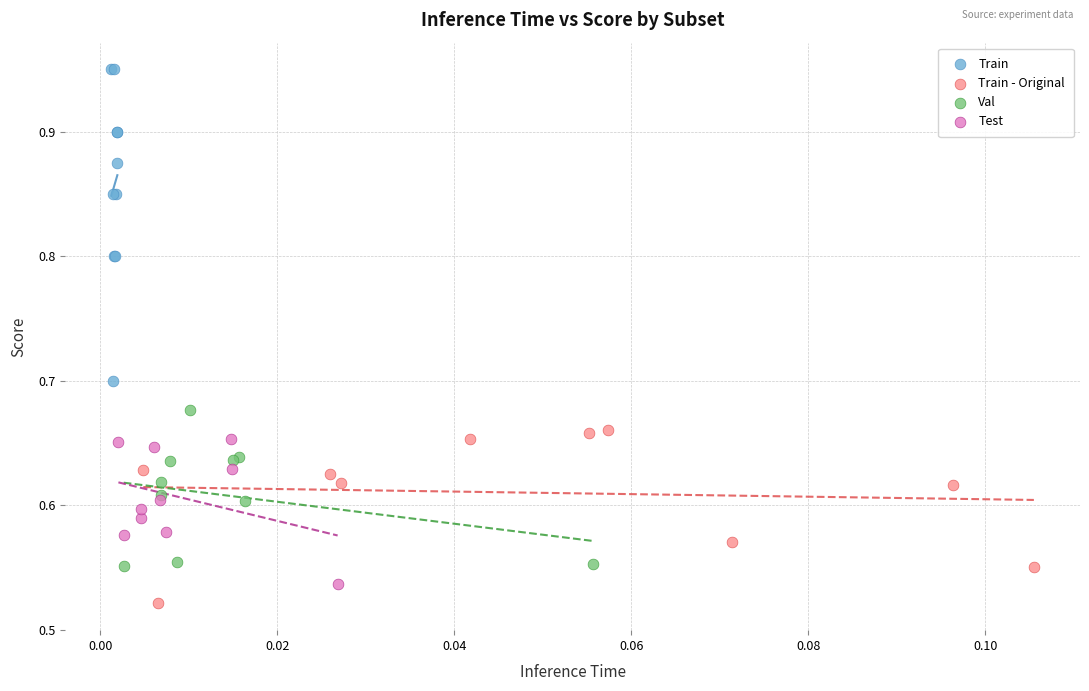

Which series has the largest Y range (max minus min)?

Train